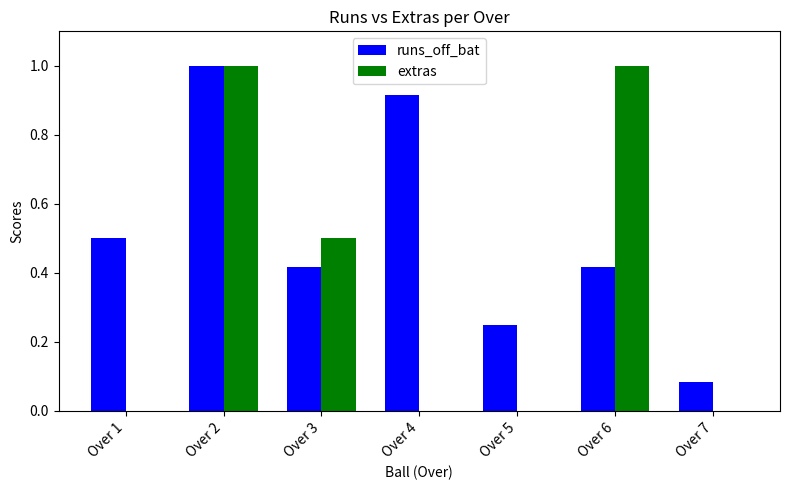

How many groups of bars are there?

7